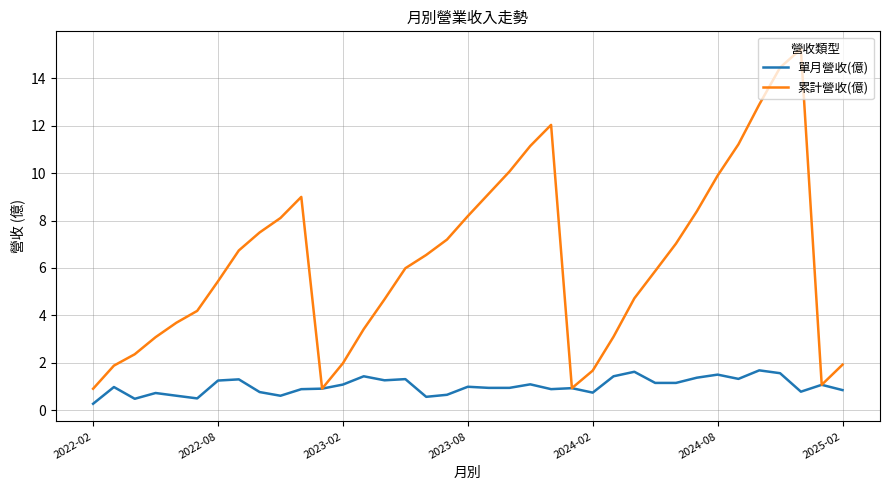

List the series in order of their peak value, lowest first.

單月營收(億), 累計營收(億)